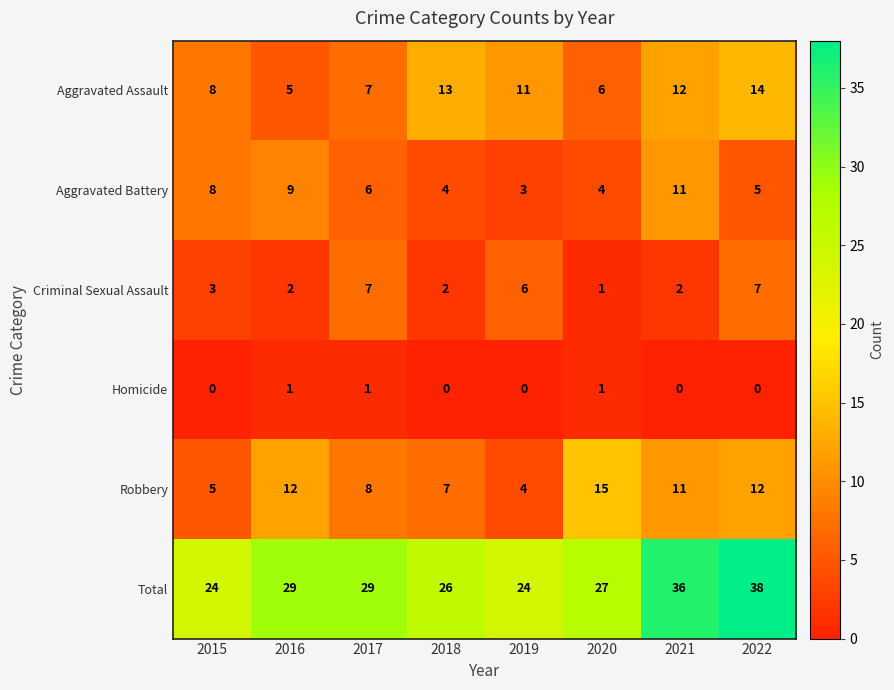

What is the maximum value for Aggravated Assault?

14